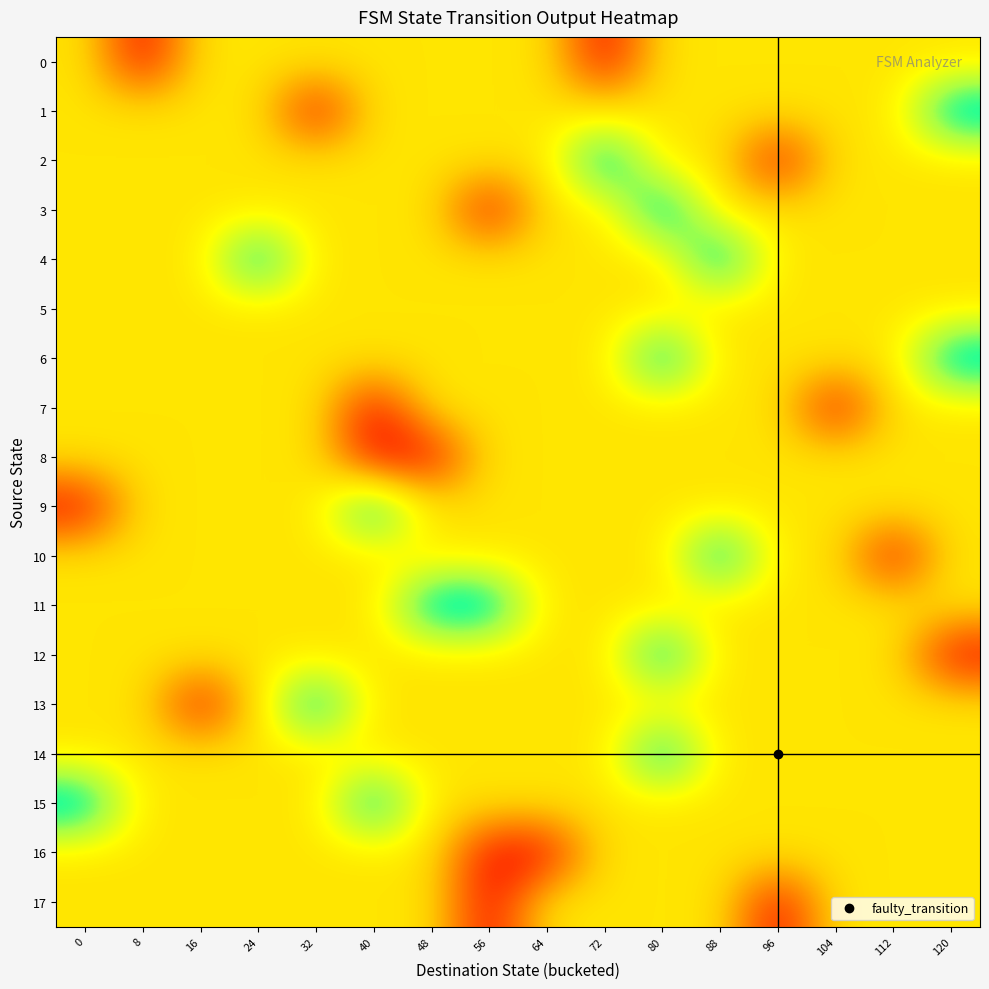

Reading left to right, what are all the values shown in this chart?

0: 0=0.5	8=0.0	16=0.5	24=0.5	32=0.5	40=0.5	48=0.5	56=0.5	64=0.5	72=0.0	80=0.5	88=0.5	96=0.5	104=0.5	112=0.5	120=0.5
1: 0=0.5	8=0.5	16=0.5	24=0.5	32=0.0	40=0.5	48=0.5	56=0.5	64=0.5	72=0.5	80=0.5	88=0.5	96=0.5	104=0.5	112=0.5	120=1.0
2: 0=0.5	8=0.5	16=0.5	24=0.5	32=0.5	40=0.5	48=0.5	56=0.5	64=0.5	72=1.0	80=0.5	88=0.5	96=0.0	104=0.5	112=0.5	120=0.5
3: 0=0.5	8=0.5	16=0.5	24=0.5	32=0.5	40=0.5	48=0.5	56=0.0	64=0.5	72=0.5	80=1.0	88=0.5	96=0.5	104=0.5	112=0.5	120=0.5
4: 0=0.5	8=0.5	16=0.5	24=1.0	32=0.5	40=0.5	48=0.5	56=0.5	64=0.5	72=0.5	80=0.5	88=1.0	96=0.5	104=0.5	112=0.5	120=0.5
5: 0=0.5	8=0.5	16=0.5	24=0.5	32=0.5	40=0.5	48=0.5	56=0.5	64=0.5	72=0.5	80=0.5	88=0.5	96=0.5	104=0.5	112=0.5	120=0.5
6: 0=0.5	8=0.5	16=0.5	24=0.5	32=0.5	40=0.5	48=0.5	56=0.5	64=0.5	72=0.5	80=1.0	88=0.5	96=0.5	104=0.5	112=0.5	120=1.0
7: 0=0.5	8=0.5	16=0.5	24=0.5	32=0.5	40=0.0	48=0.5	56=0.5	64=0.5	72=0.5	80=0.5	88=0.5	96=0.5	104=0.0	112=0.5	120=0.5
8: 0=0.5	8=0.5	16=0.5	24=0.5	32=0.5	40=0.0	48=0.0	56=0.5	64=0.5	72=0.5	80=0.5	88=0.5	96=0.5	104=0.5	112=0.5	120=0.5
9: 0=0.0	8=0.5	16=0.5	24=0.5	32=0.5	40=1.0	48=0.5	56=0.5	64=0.5	72=0.5	80=0.5	88=0.5	96=0.5	104=0.5	112=0.5	120=0.5
10: 0=0.5	8=0.5	16=0.5	24=0.5	32=0.5	40=0.5	48=0.5	56=0.5	64=0.5	72=0.5	80=0.5	88=1.0	96=0.5	104=0.5	112=0.0	120=0.5
11: 0=0.5	8=0.5	16=0.5	24=0.5	32=0.5	40=0.5	48=1.0	56=1.0	64=0.5	72=0.5	80=0.5	88=0.5	96=0.5	104=0.5	112=0.5	120=0.5
12: 0=0.5	8=0.5	16=0.5	24=0.5	32=0.5	40=0.5	48=0.5	56=0.5	64=0.5	72=0.5	80=1.0	88=0.5	96=0.5	104=0.5	112=0.5	120=0.0
13: 0=0.5	8=0.5	16=0.0	24=0.5	32=1.0	40=0.5	48=0.5	56=0.5	64=0.5	72=0.5	80=0.5	88=0.5	96=0.5	104=0.5	112=0.5	120=0.5
14: 0=0.5	8=0.5	16=0.5	24=0.5	32=0.5	40=0.5	48=0.5	56=0.5	64=0.5	72=0.5	80=1.0	88=0.5	96=0.5	104=0.5	112=0.5	120=0.5
15: 0=1.0	8=0.5	16=0.5	24=0.5	32=0.5	40=1.0	48=0.5	56=0.5	64=0.5	72=0.5	80=0.5	88=0.5	96=0.5	104=0.5	112=0.5	120=0.5
16: 0=0.5	8=0.5	16=0.5	24=0.5	32=0.5	40=0.5	48=0.5	56=0.0	64=0.0	72=0.5	80=0.5	88=0.5	96=0.5	104=0.5	112=0.5	120=0.5
17: 0=0.5	8=0.5	16=0.5	24=0.5	32=0.5	40=0.5	48=0.5	56=0.0	64=0.5	72=0.5	80=0.5	88=0.5	96=0.0	104=0.5	112=0.5	120=0.5